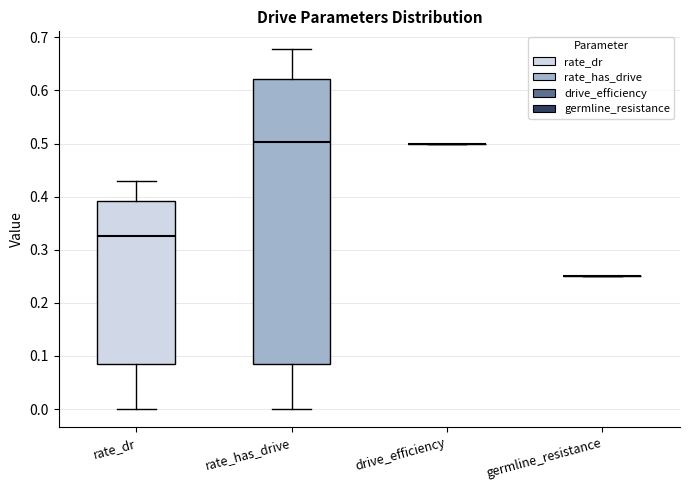

Where does the lower whisker of the box for rate_has_drive end on the y-axis? The values are not printed on the chart, so give them approximately, as read against the axis.

0.00